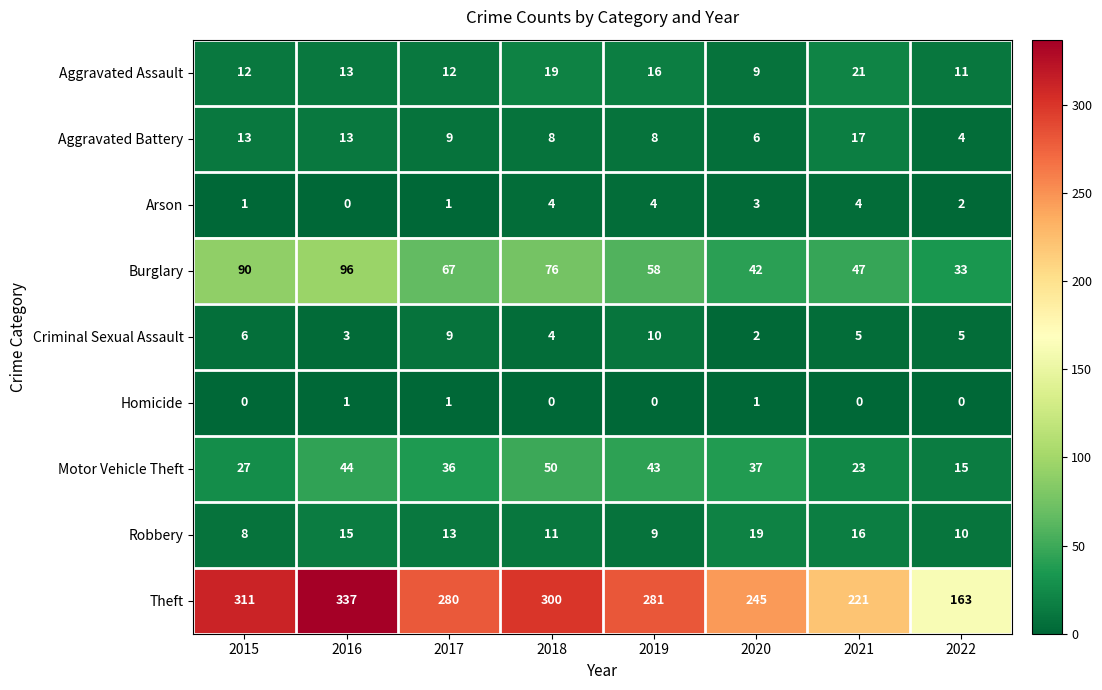

What value does the Aggravated Battery series have at 2022?

4